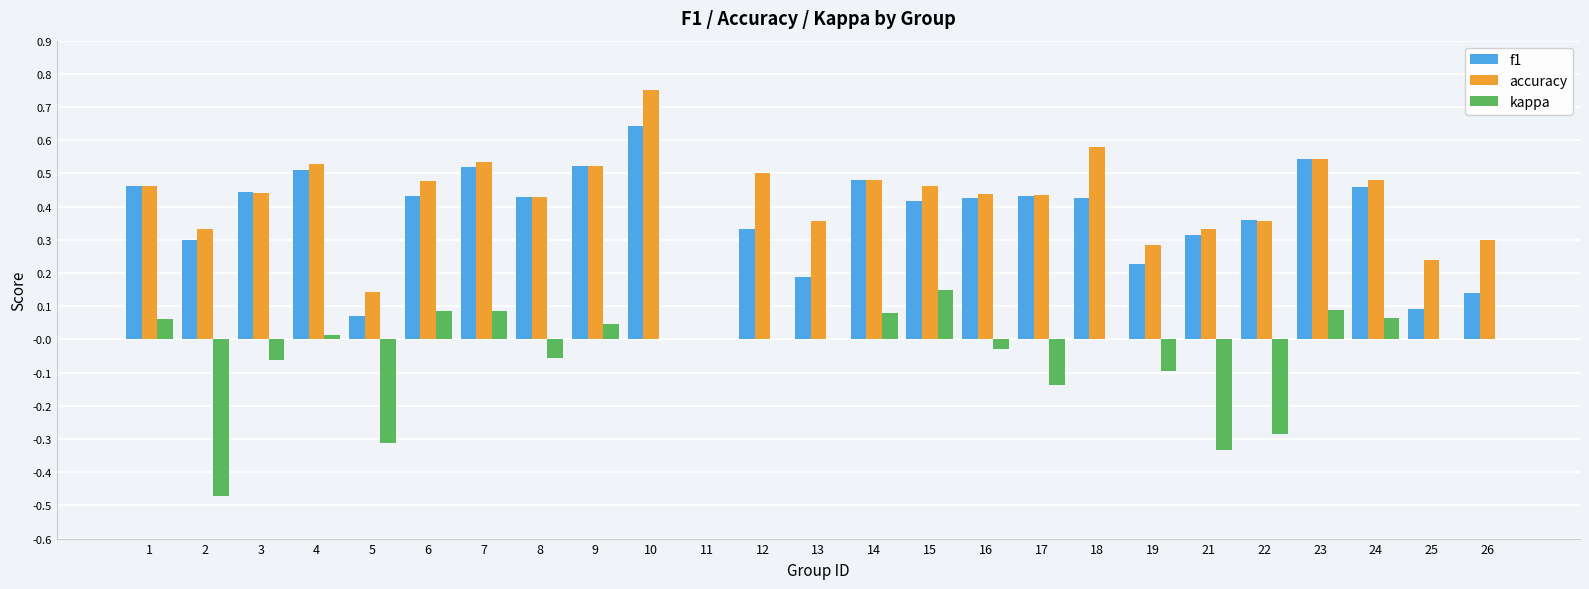

At which category is the sum across all series the highest?

10